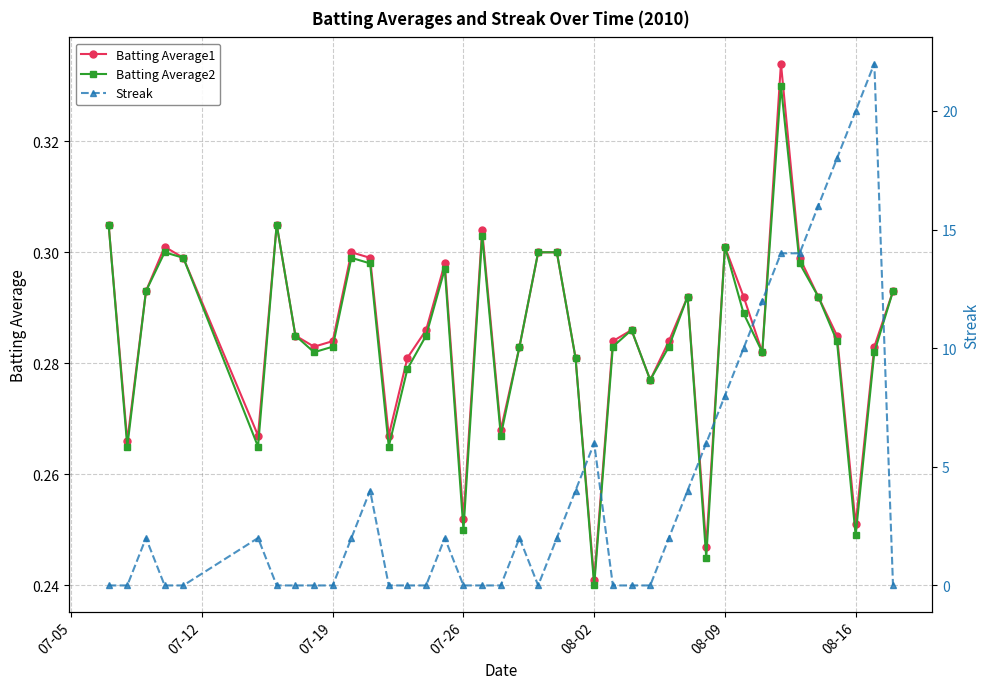

True or false: Batting Average2 and Batting Average1 cross at least once.

False